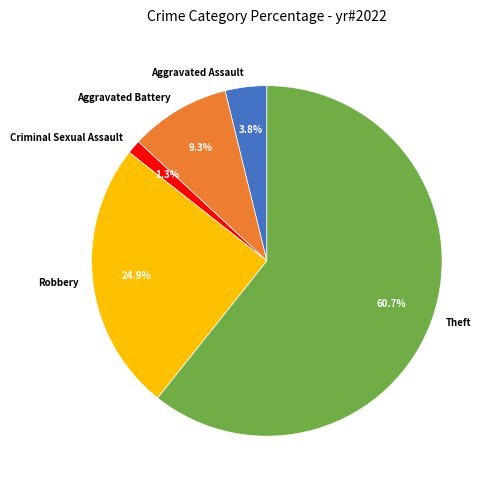

Between Aggravated Battery and Criminal Sexual Assault, which is larger?

Aggravated Battery